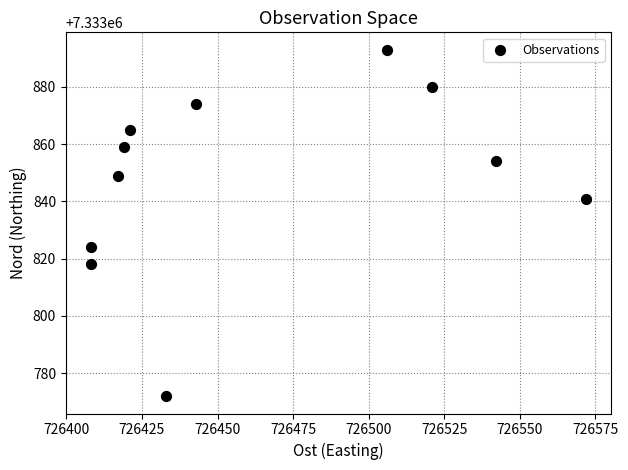

What is the range of X values (max minus min)?

164